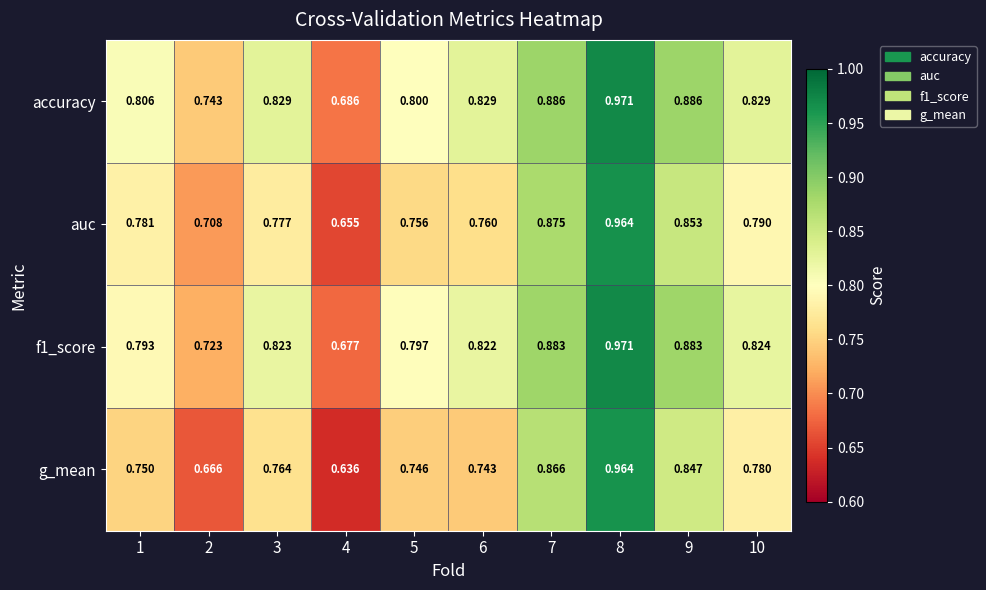

Is the value of accuracy at 10 greater than the value of auc at 9?

No